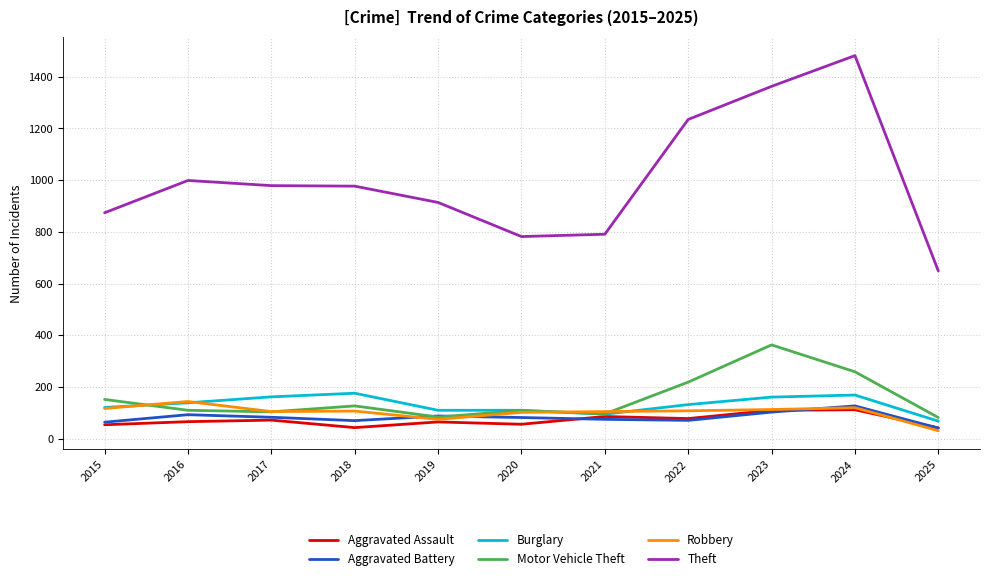

Count the number of categories in the chart.

11